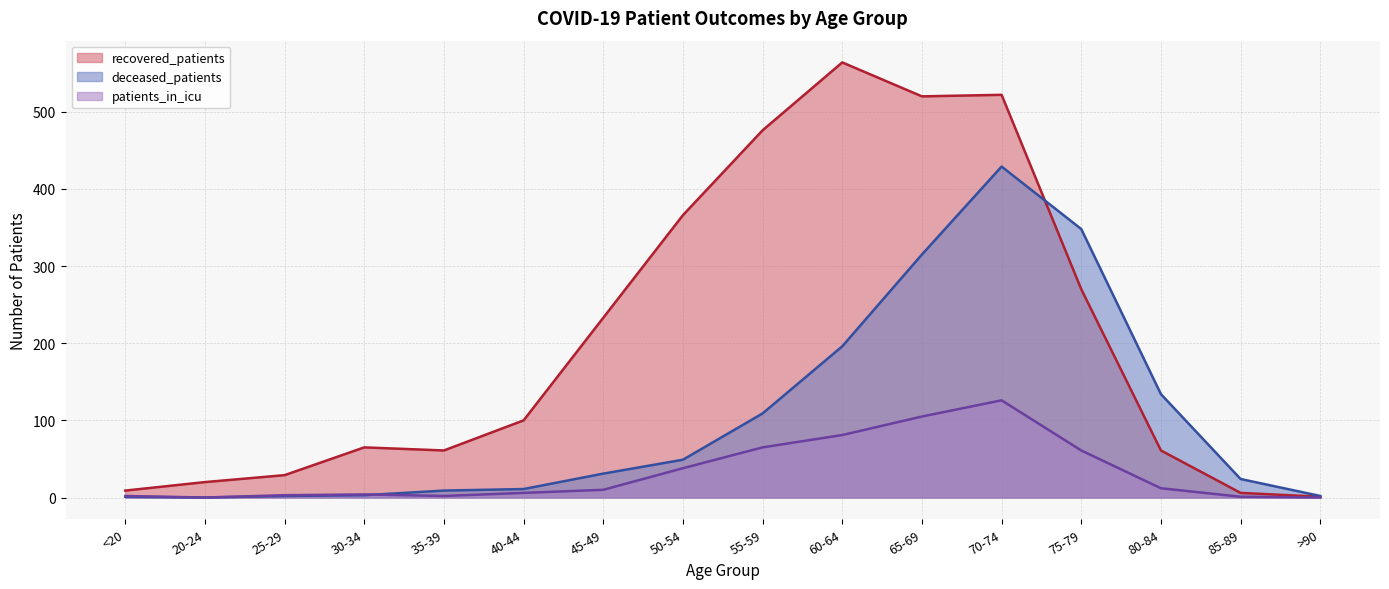

Reading left to right, list all the values displayed in this chart.

recovered_patients: 9	20	29	65	61	100	233	366	476	564	520	522	270	61	6	1
deceased_patients: 1	0	2	3	9	11	31	49	109	196	315	429	348	134	24	2
patients_in_icu: 2	0	3	4	2	6	10	38	65	81	105	126	61	12	1	0